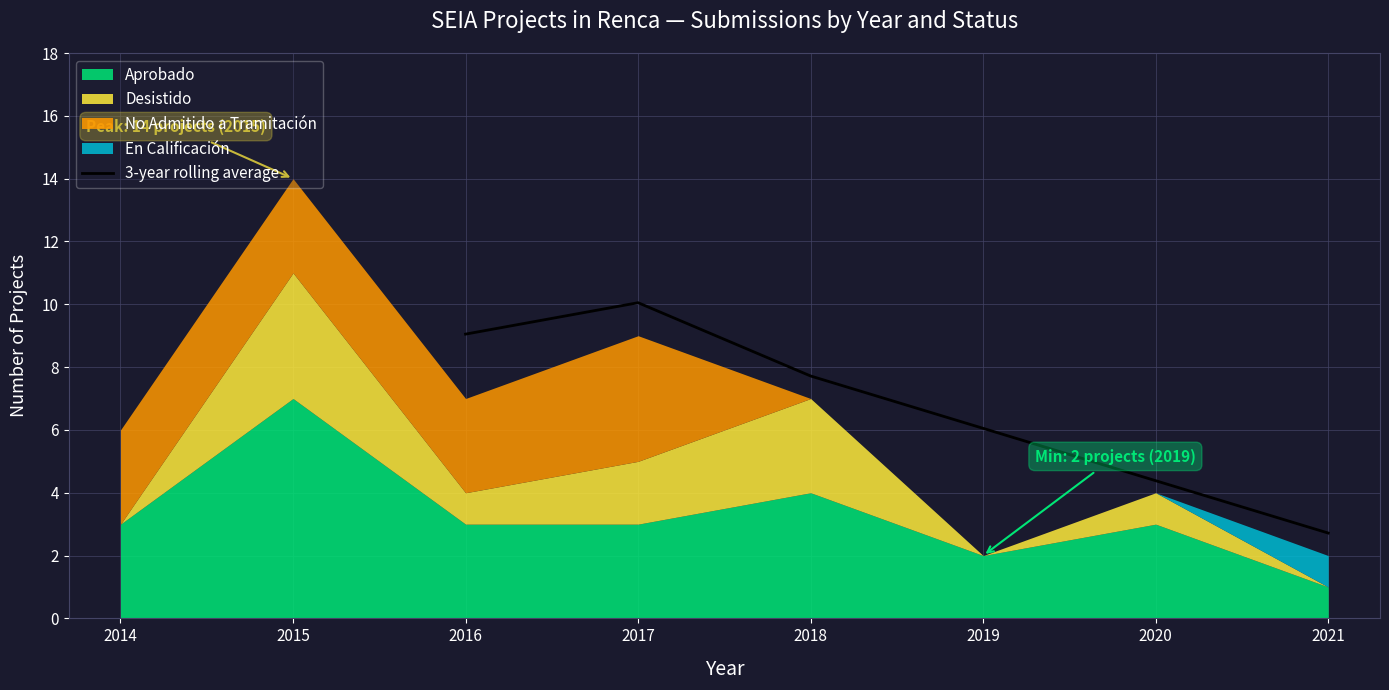

Rank the categories by 3-year rolling average value from lowest to highest.

2021, 2020, 2019, 2018, 2016, 2017